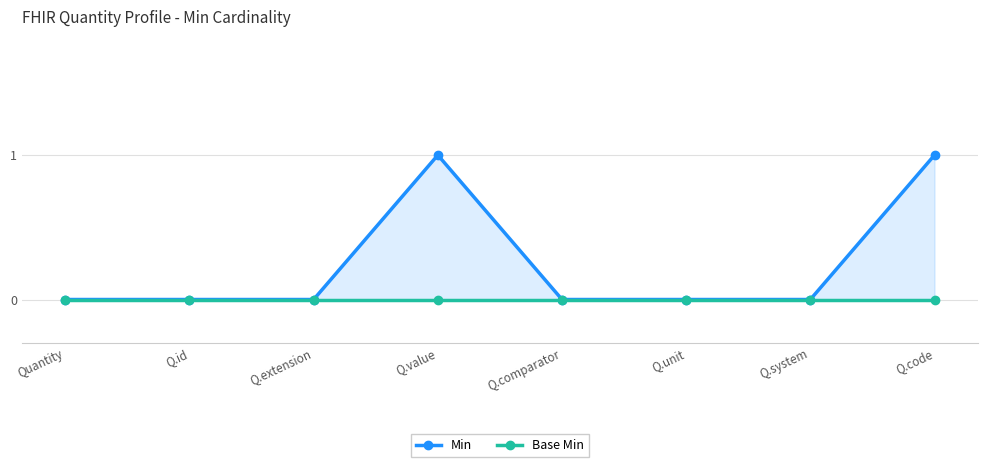

Reading left to right, extract all data points from this chart.

Min: 0	0	0	1	0	0	0	1
Base Min: 0	0	0	0	0	0	0	0